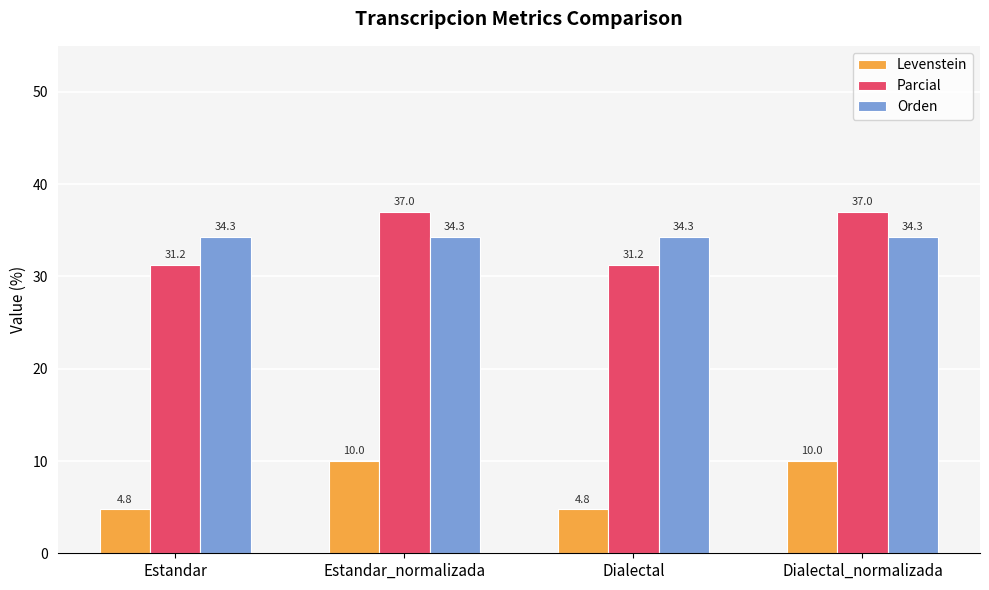

What is the label of the 2nd bar from the left?

Estandar_normalizada